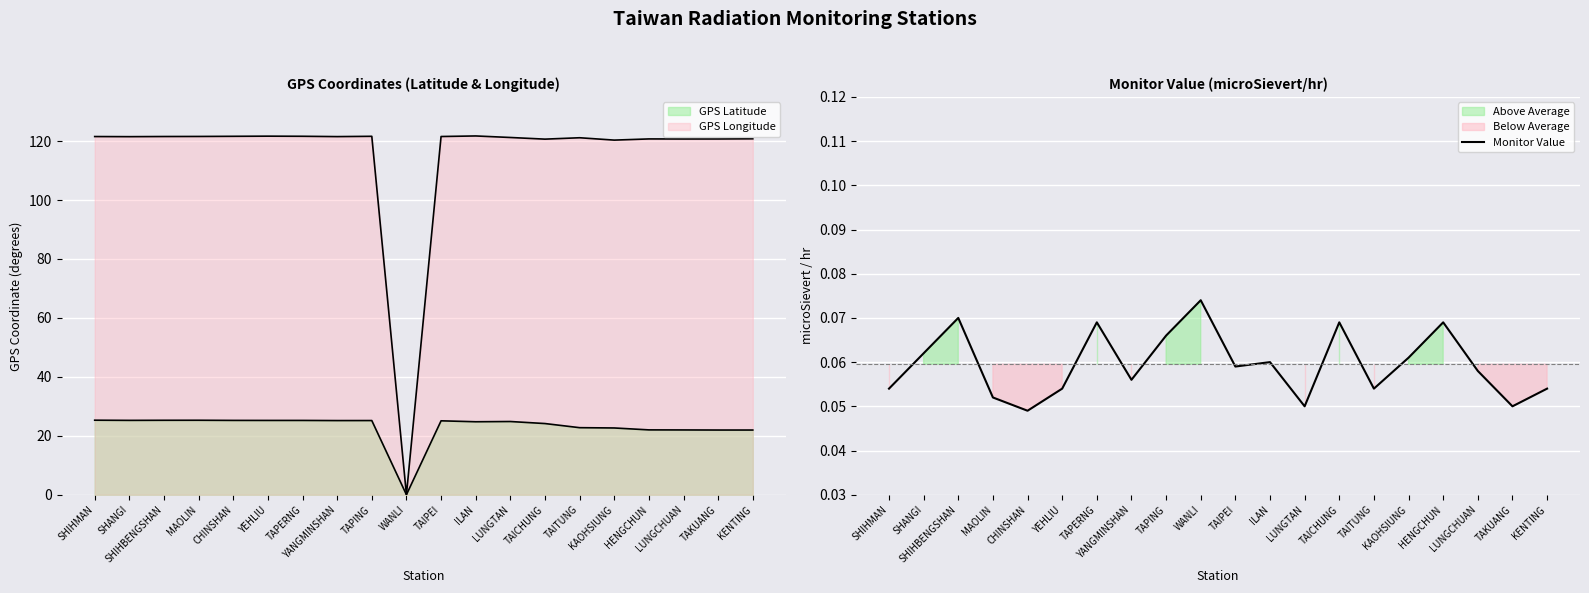

At which category does the chart reach its minimum across all series?

CHINSHAN